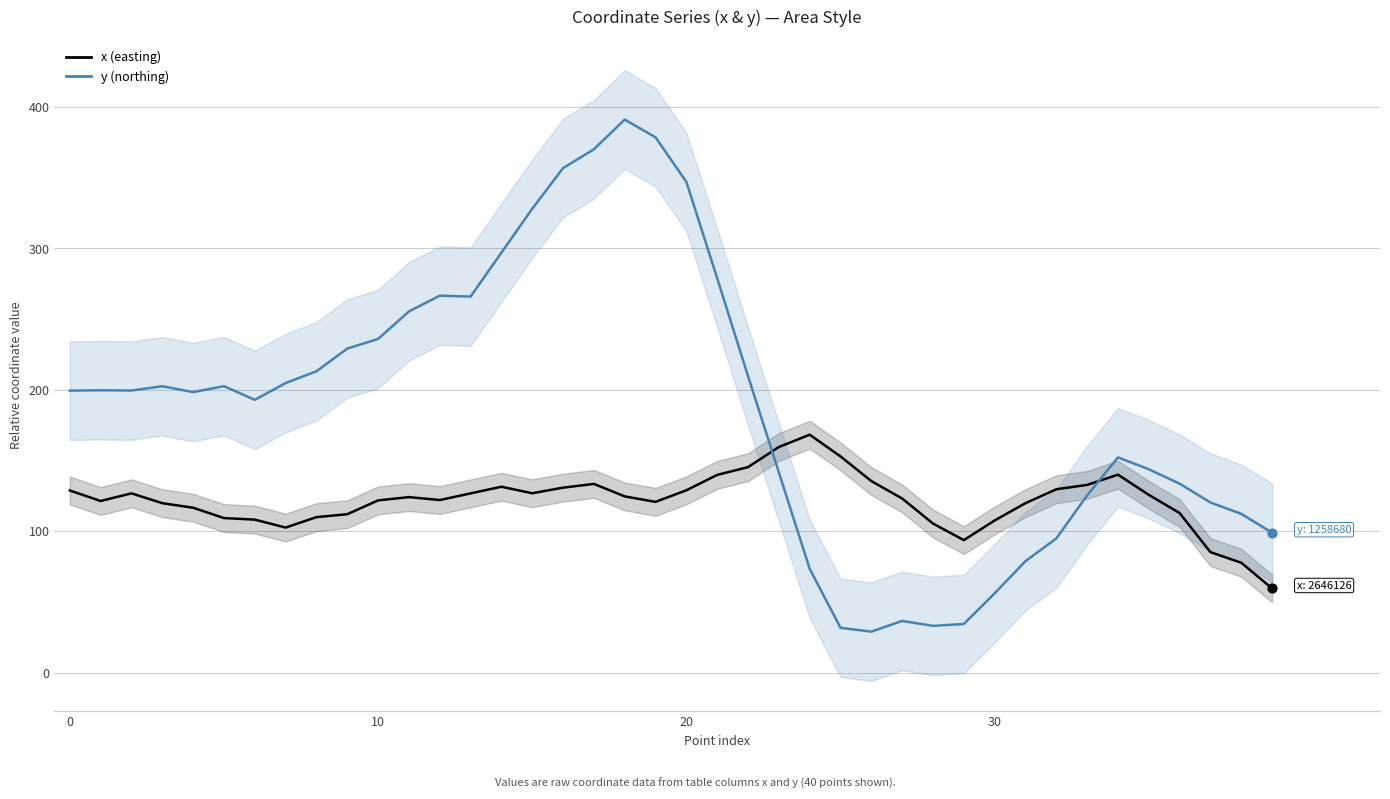

Which series has the widest spread of Y values?

y (northing)